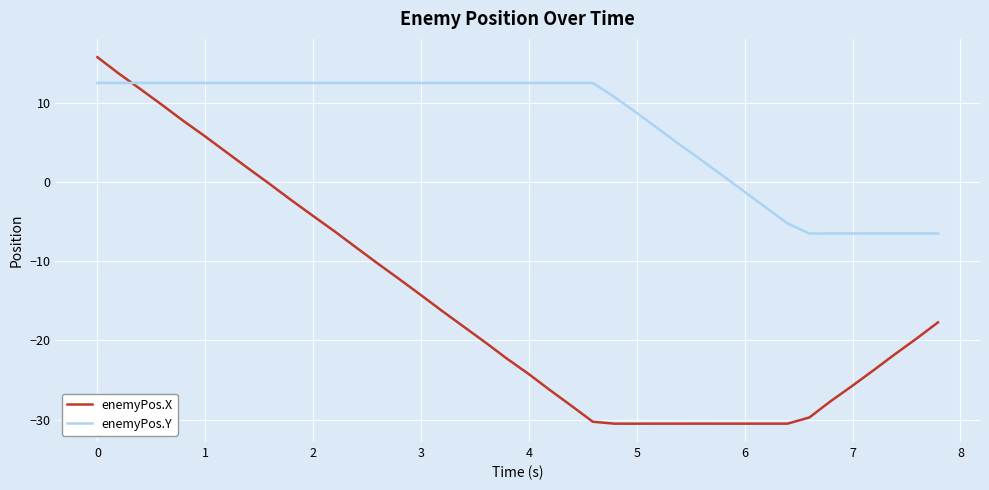

Which series has the largest total across all categories?

enemyPos.Y